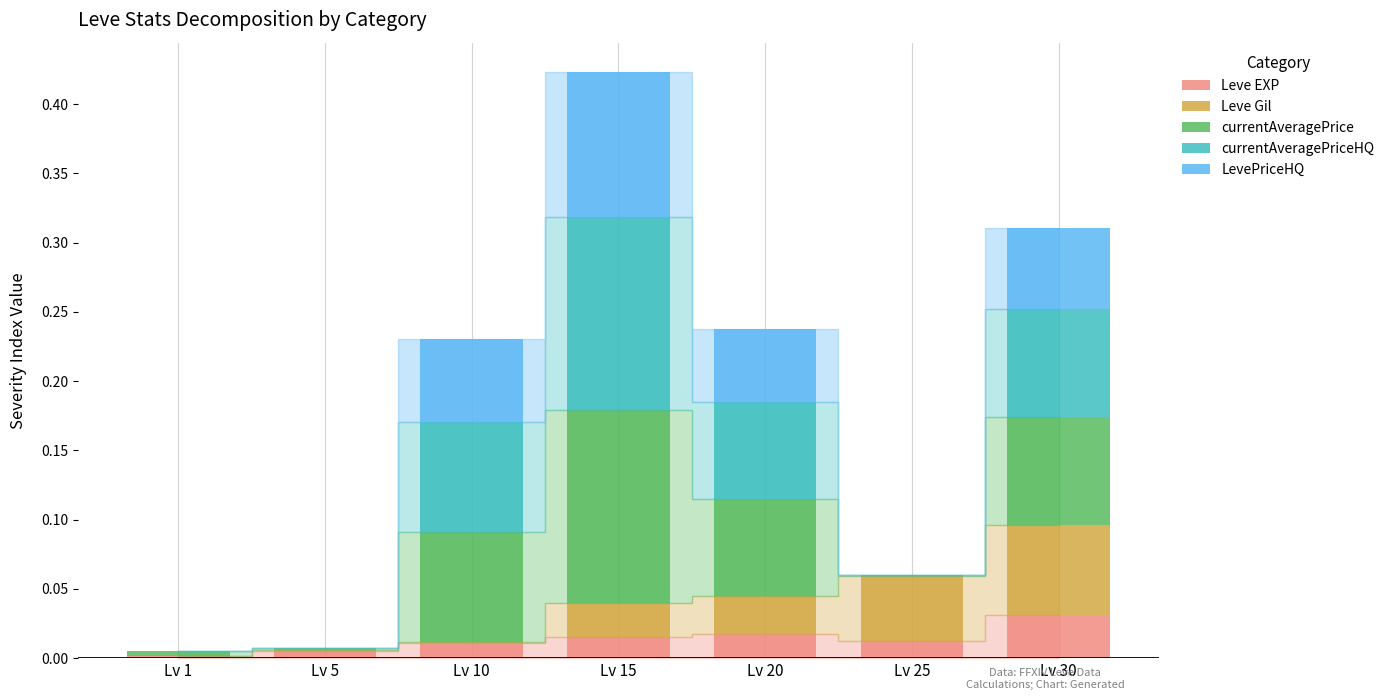

At which category is the sum across all series the highest?

Lv 15